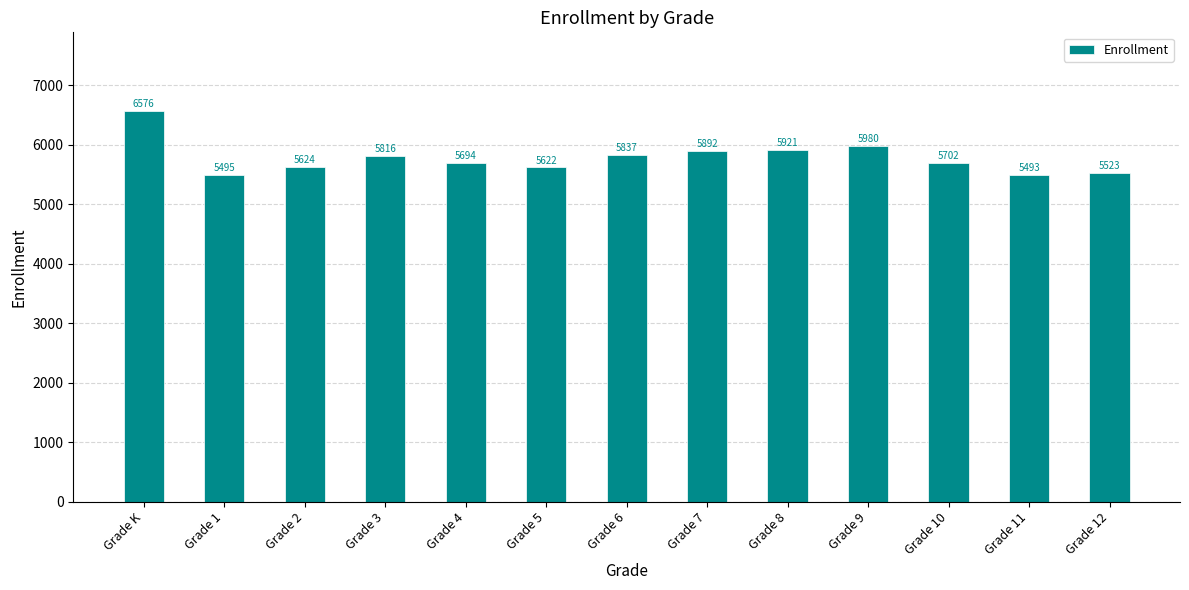

What is the change in value from Grade 2 to Grade 5?

-2